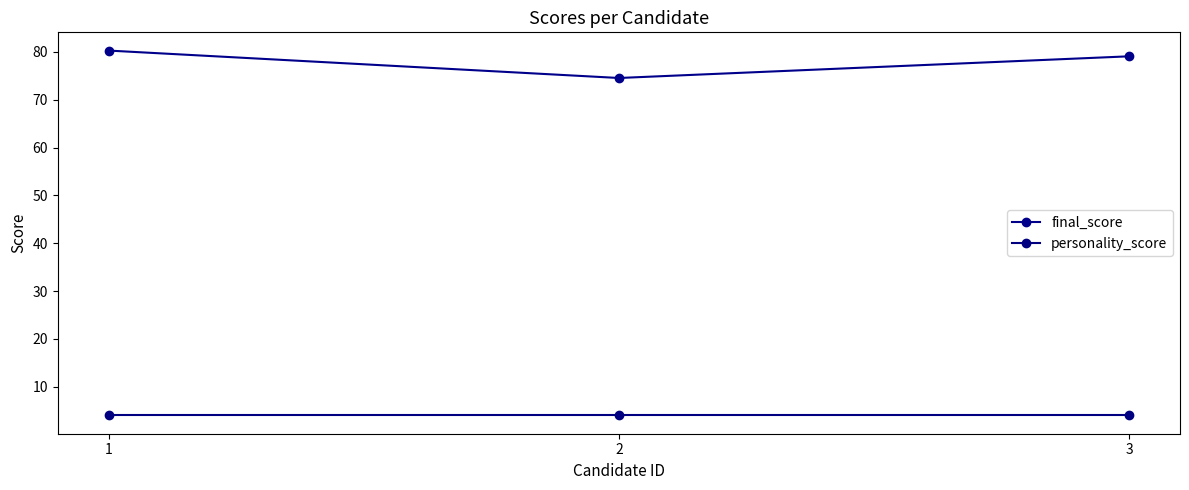

Reading left to right, list all the values displayed in this chart.

final_score: 1=80.3	2=74.5	3=79.1
personality_score: 1=4.0	2=4.0	3=4.0